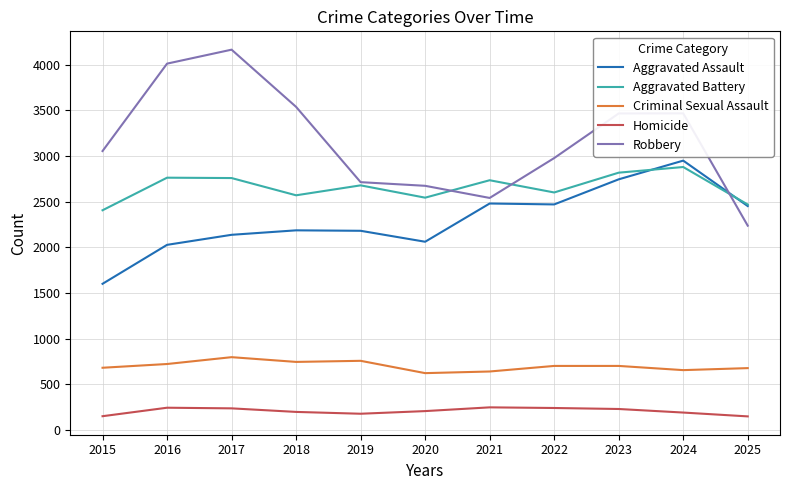

Which series has the widest spread of values?

Robbery